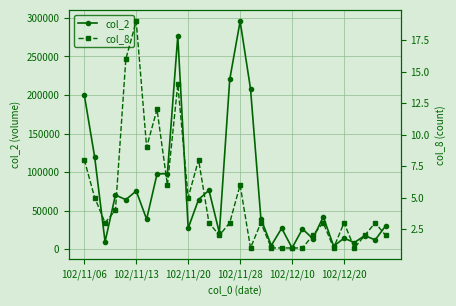

At which category does the chart reach its minimum across all series?

16